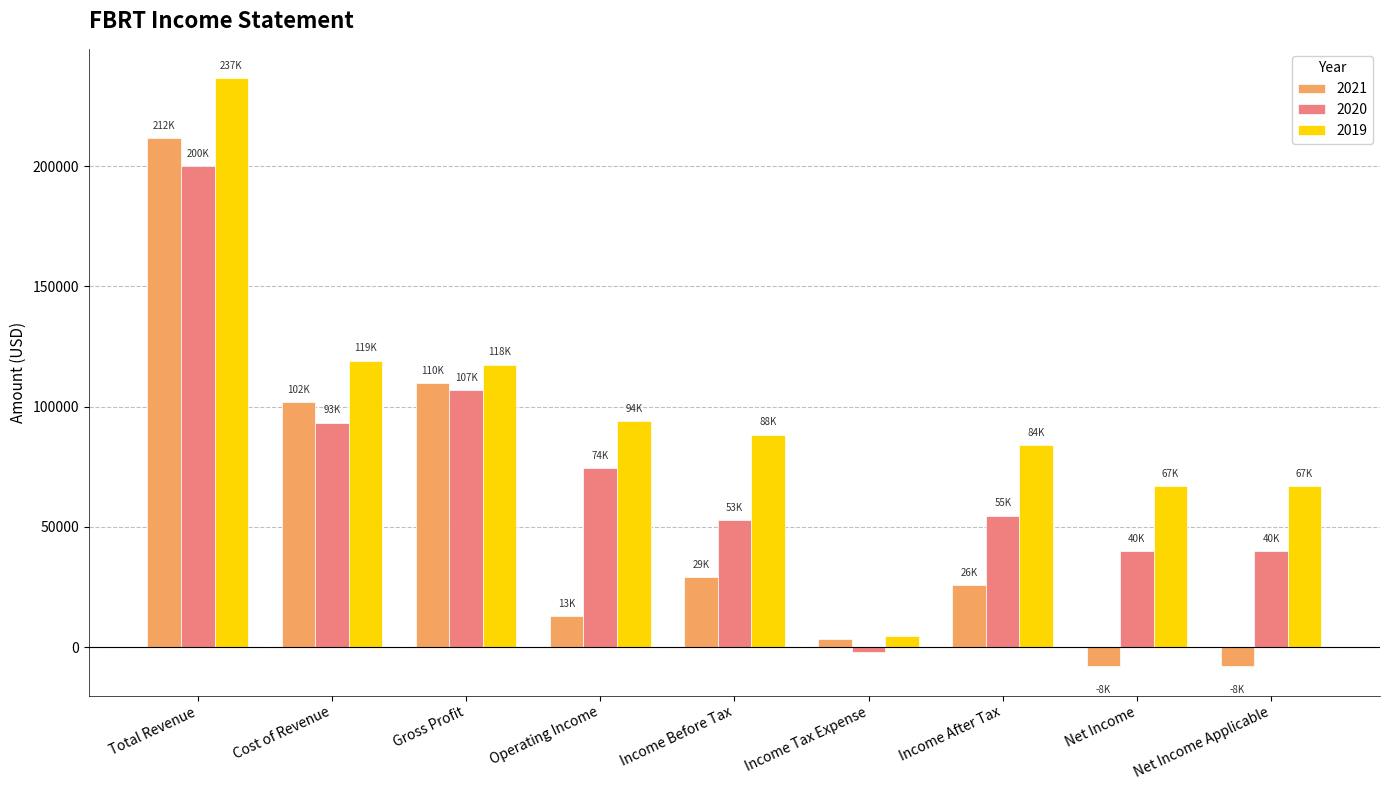

What is the label of the 7th bar from the left?

Income After Tax